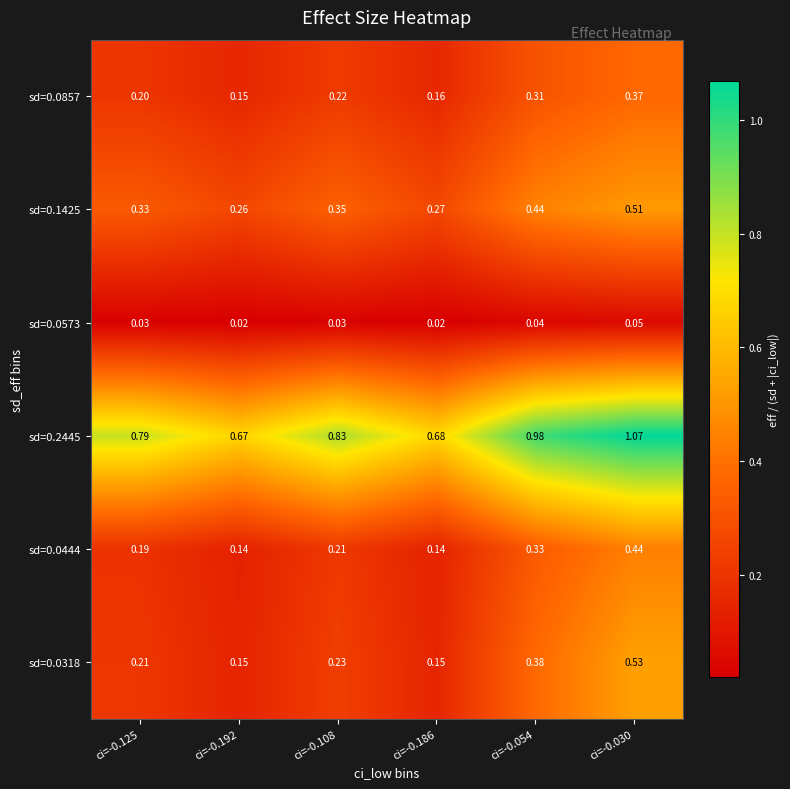

At how many categories does at least one series exceed 0?

6